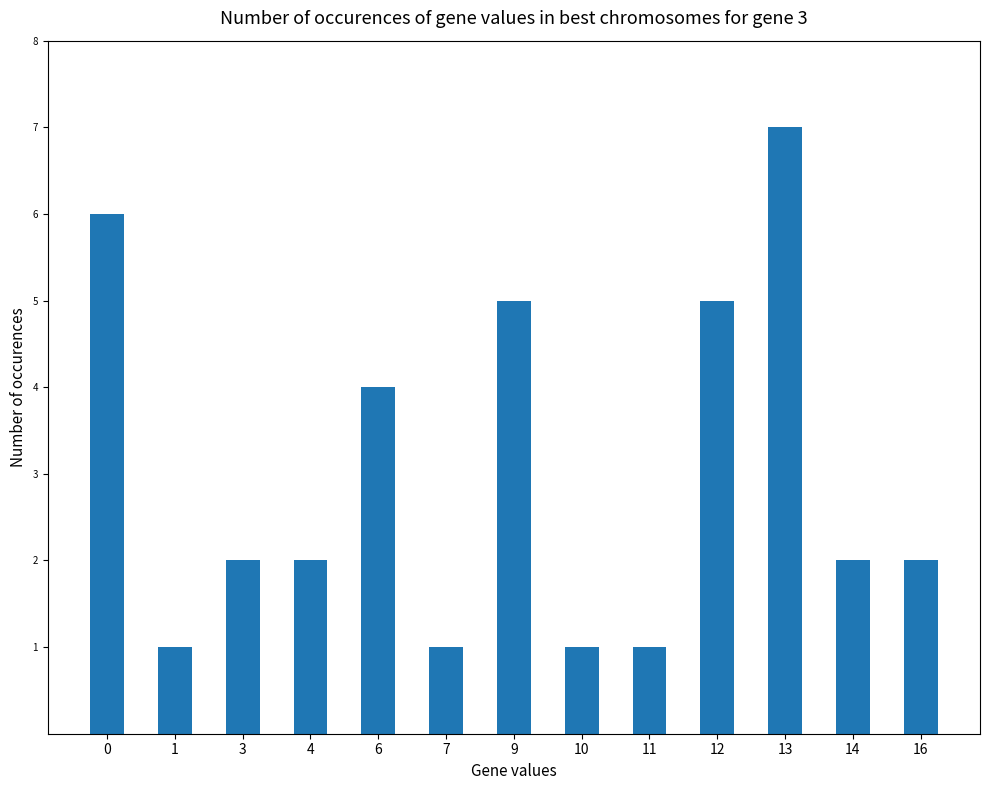

Between 0 and 13, which is larger?

13